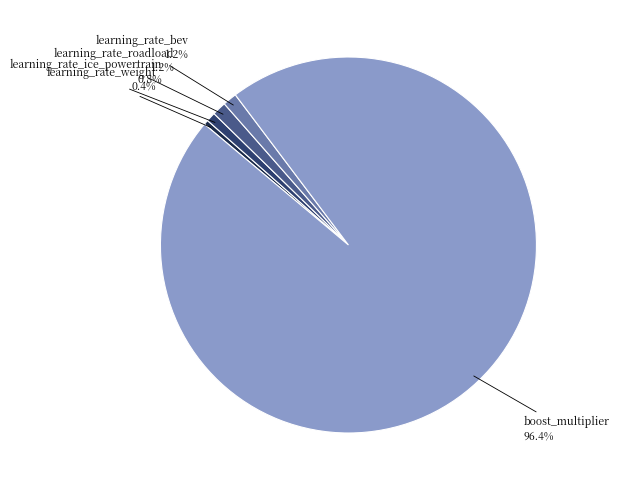

Does any single category account for the majority?

Yes